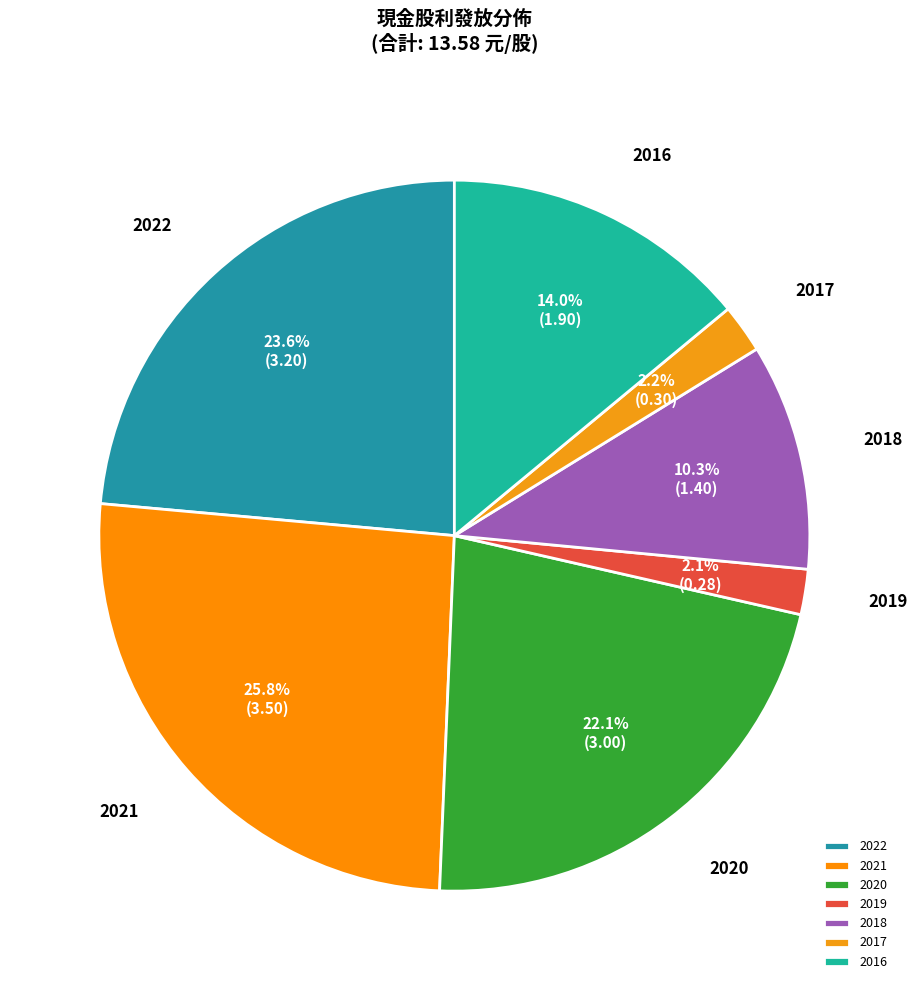

Which slice is the largest?

2021